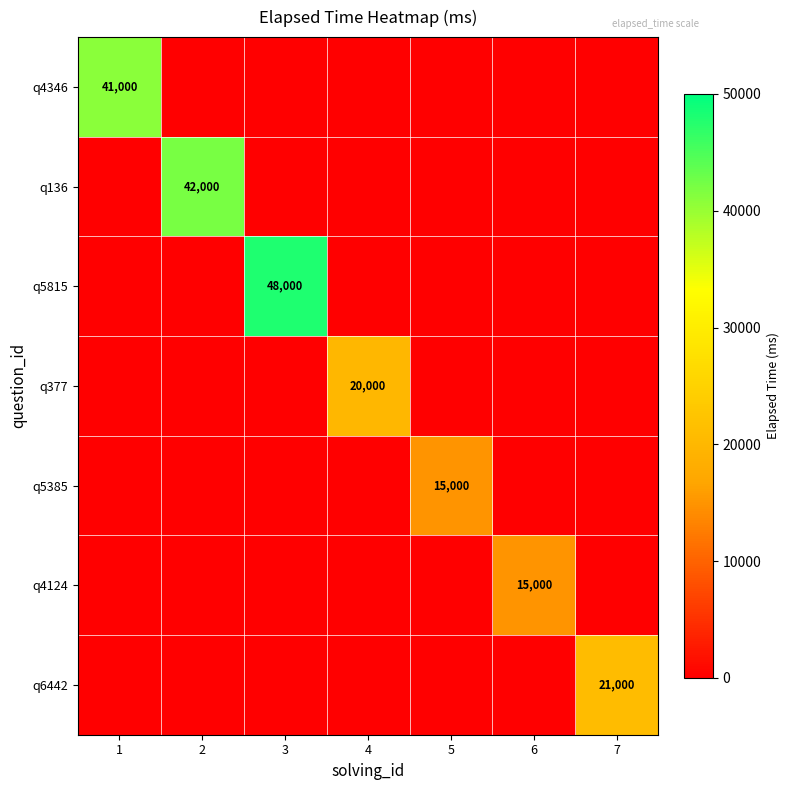

The q5385 series shows 15000 at 5. True or false?

True